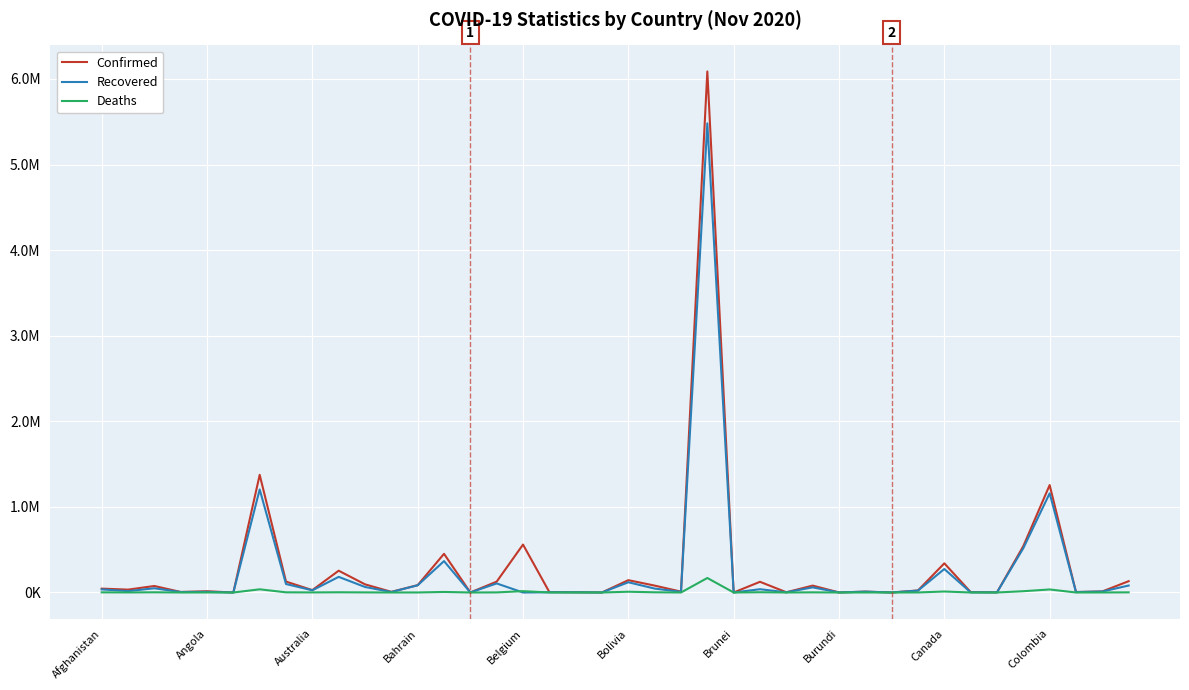

What is the label of the 17th point from the right?

23